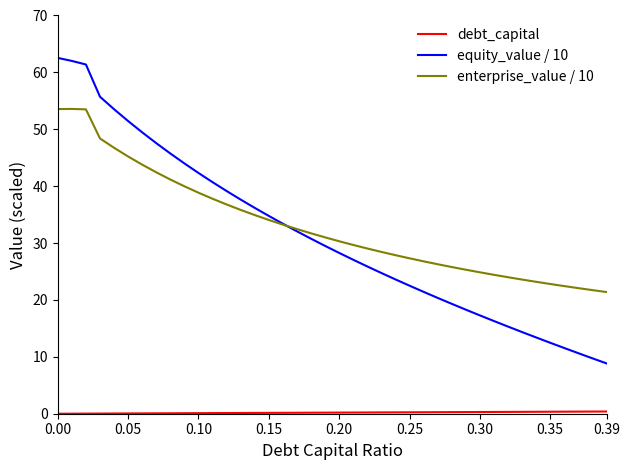

What is the minimum value for enterprise_value / 10?

21.4